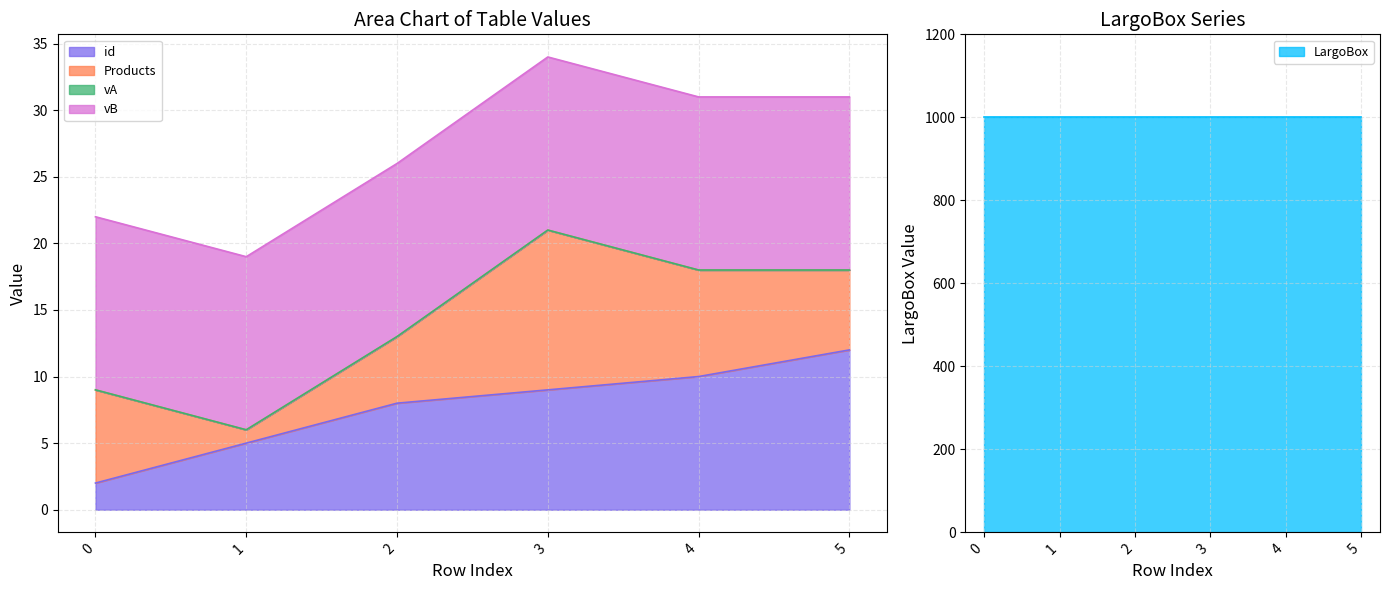

What is the highest value of the vB series?

13